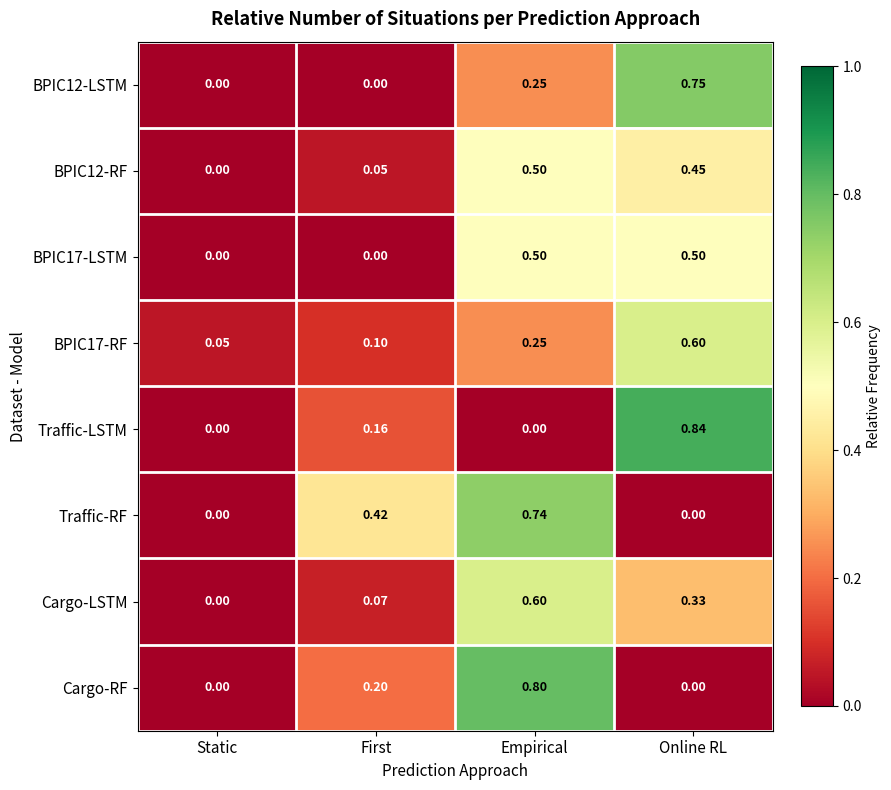

At which category does the chart reach its peak across all series?

Online RL